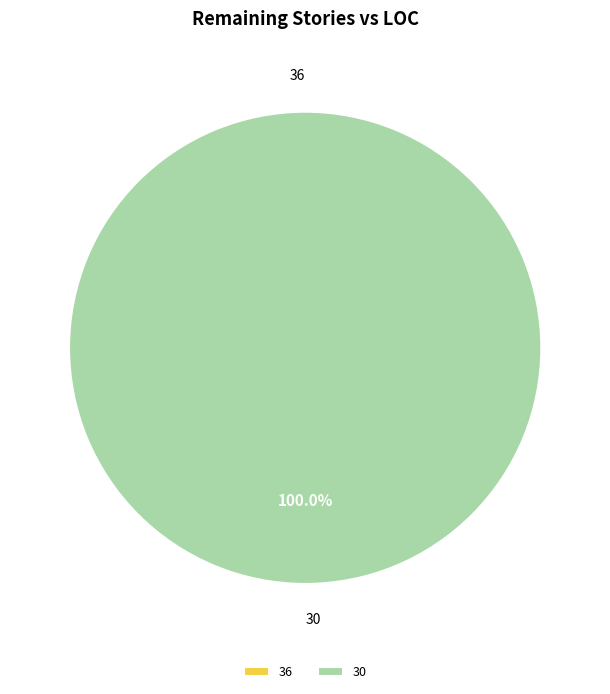

What is the change in value from 36 to 30?

+250